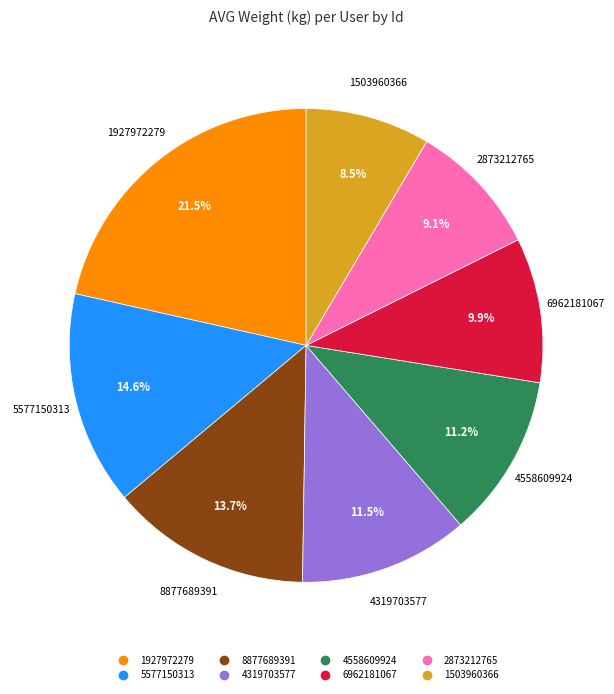

Between 5577150313 and 8877689391, which is larger?

5577150313